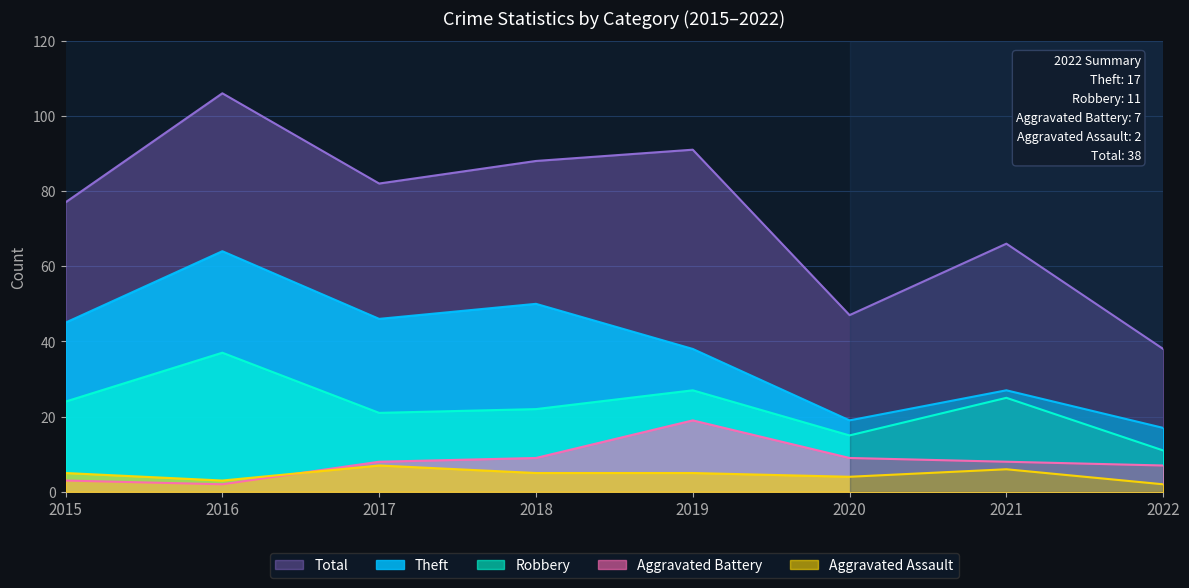

True or false: Total and Aggravated Battery cross at least once.

False